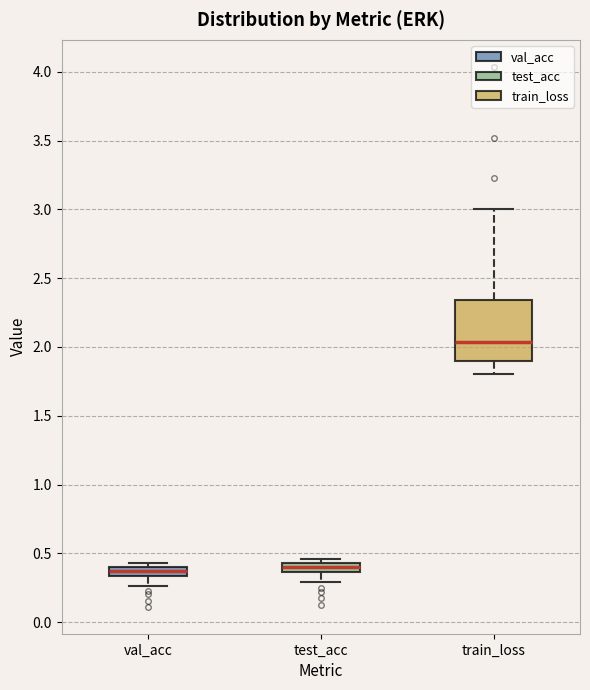

Which box is the tallest, from its lower edge to its upper edge?

train_loss